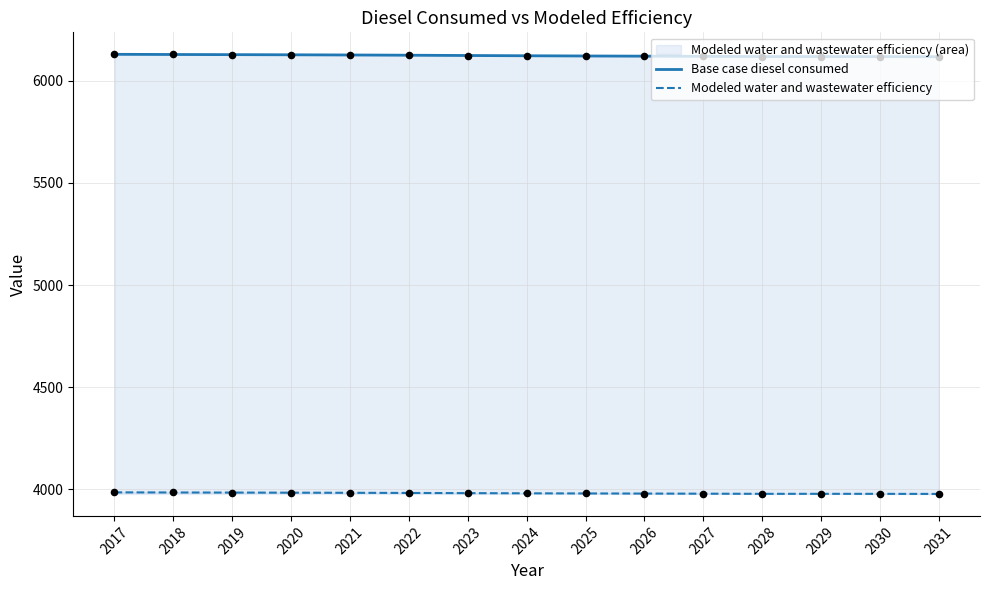

What are all the series names shown in the legend?

Base case diesel consumed, Modeled water and wastewater efficiency